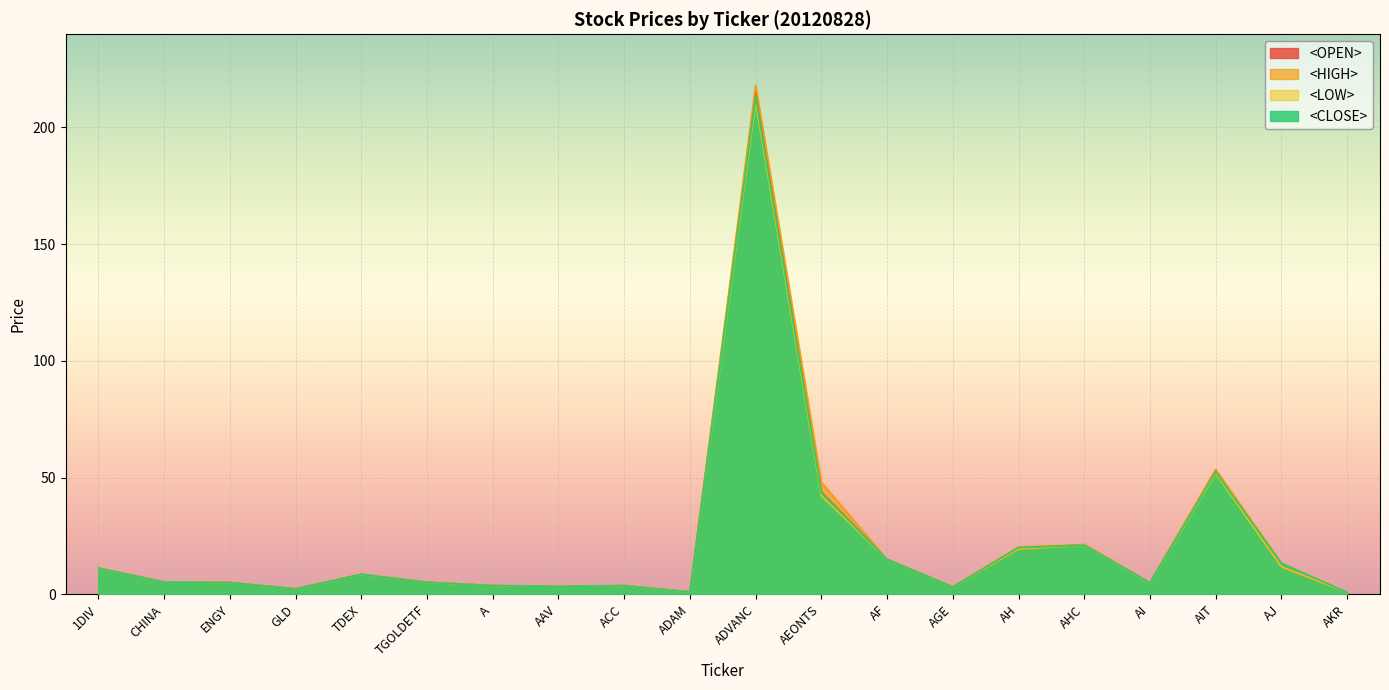

True or false: <CLOSE> and <LOW> cross at least once.

False